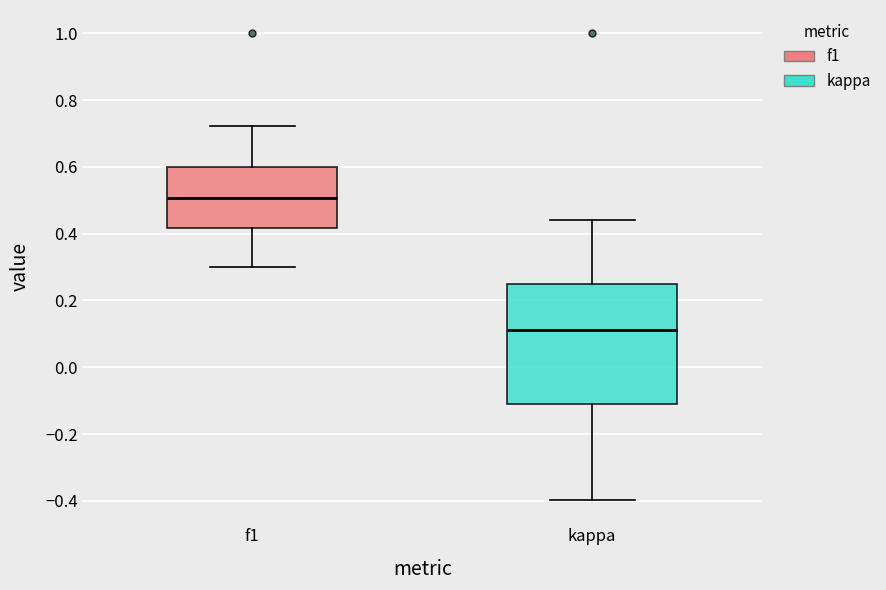

Which box has the highest median line?

f1